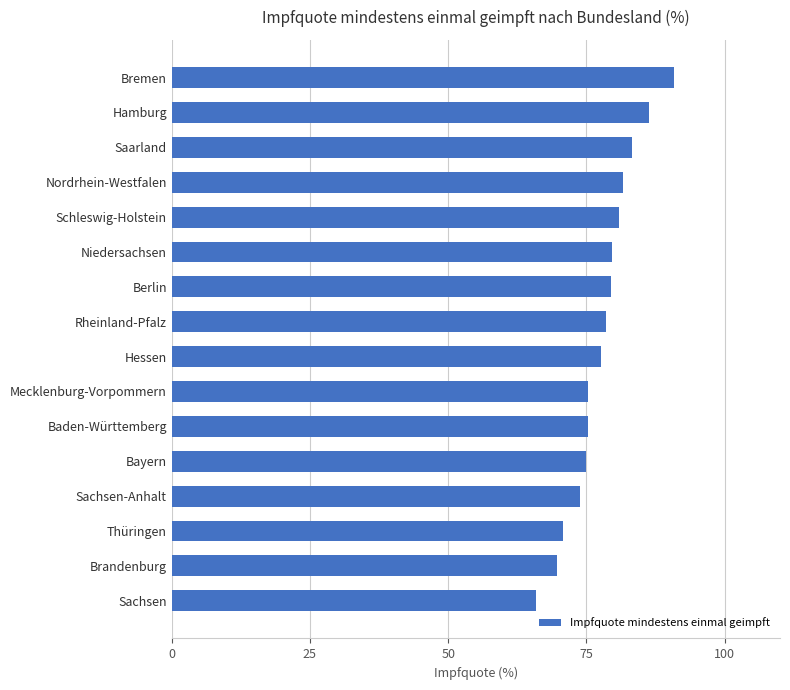

How many distinct data groups are displayed?

1